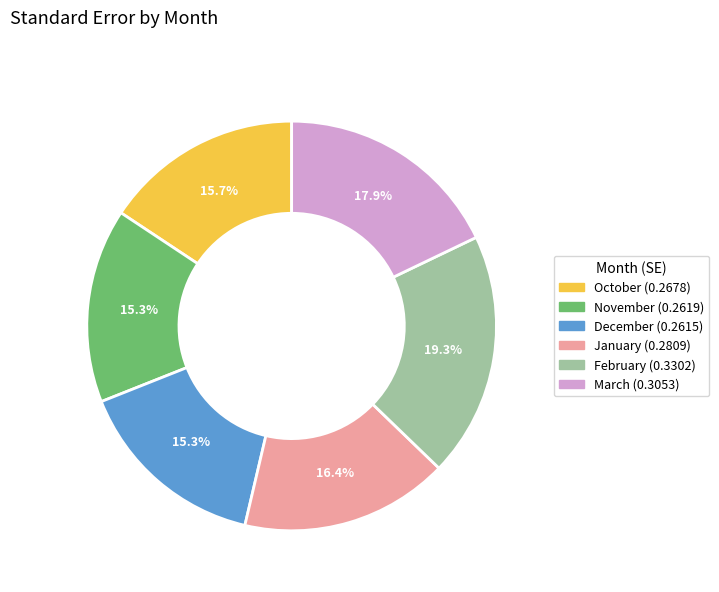

Is there any slice that represents more than half of the pie?

No